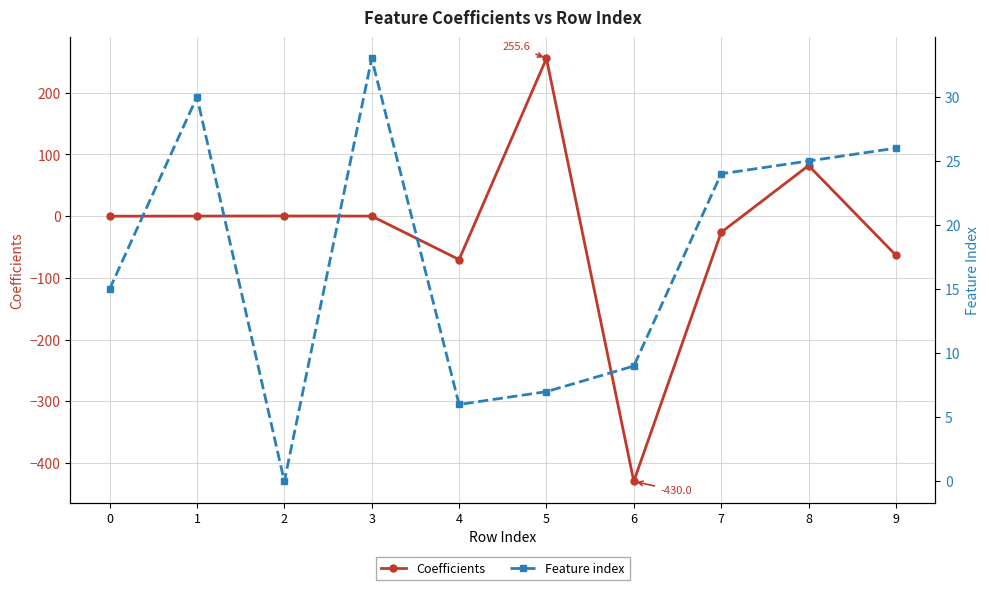

How many data points in Feature index are above 24?

4